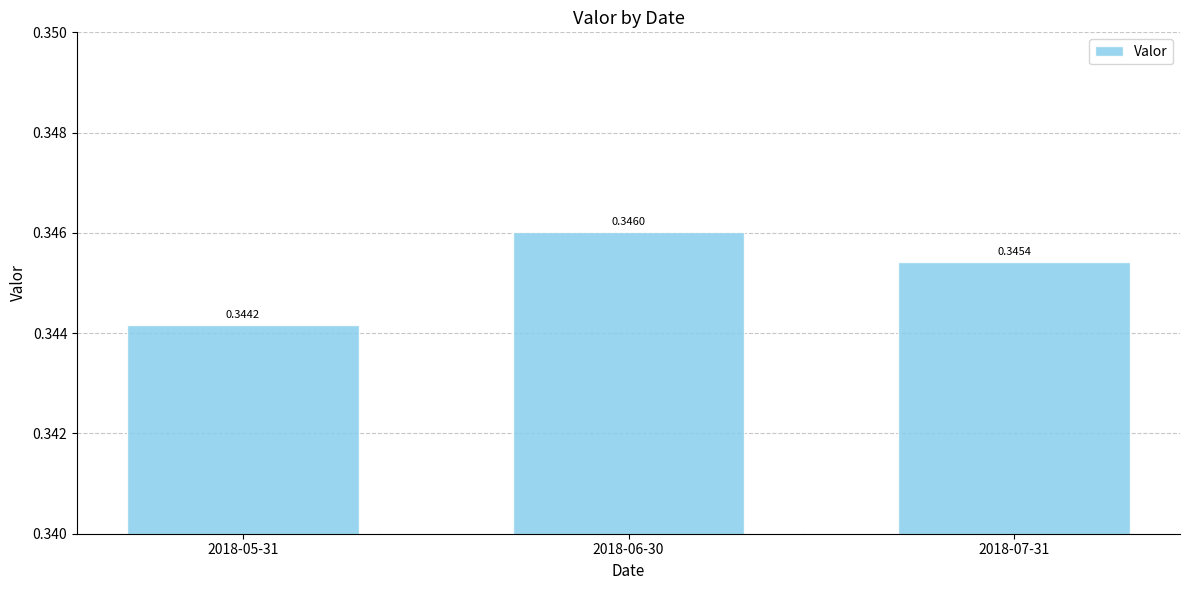

List the labels in order of value, largest first.

2018-06-30, 2018-07-31, 2018-05-31